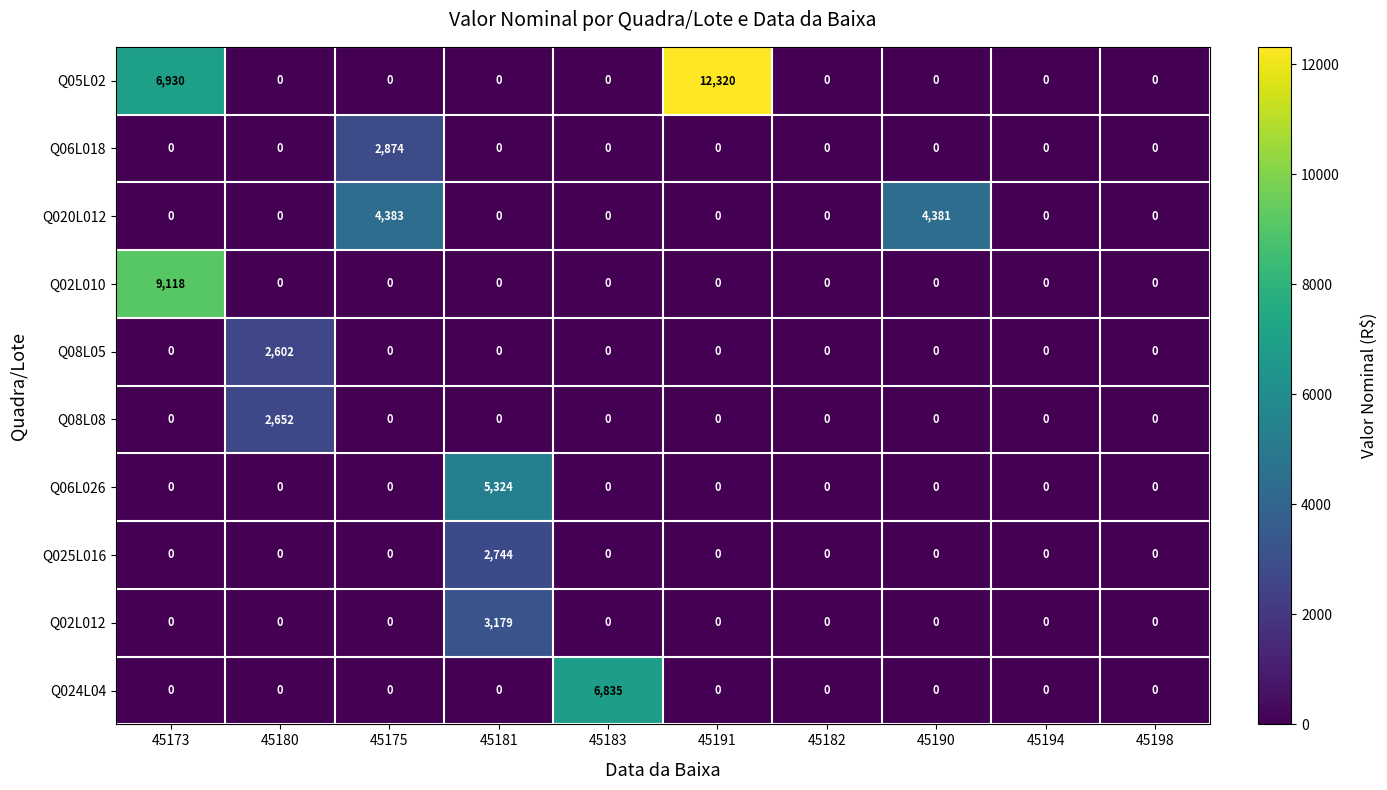

Is it true that Q025L016 equals 1539 at 45191?

False